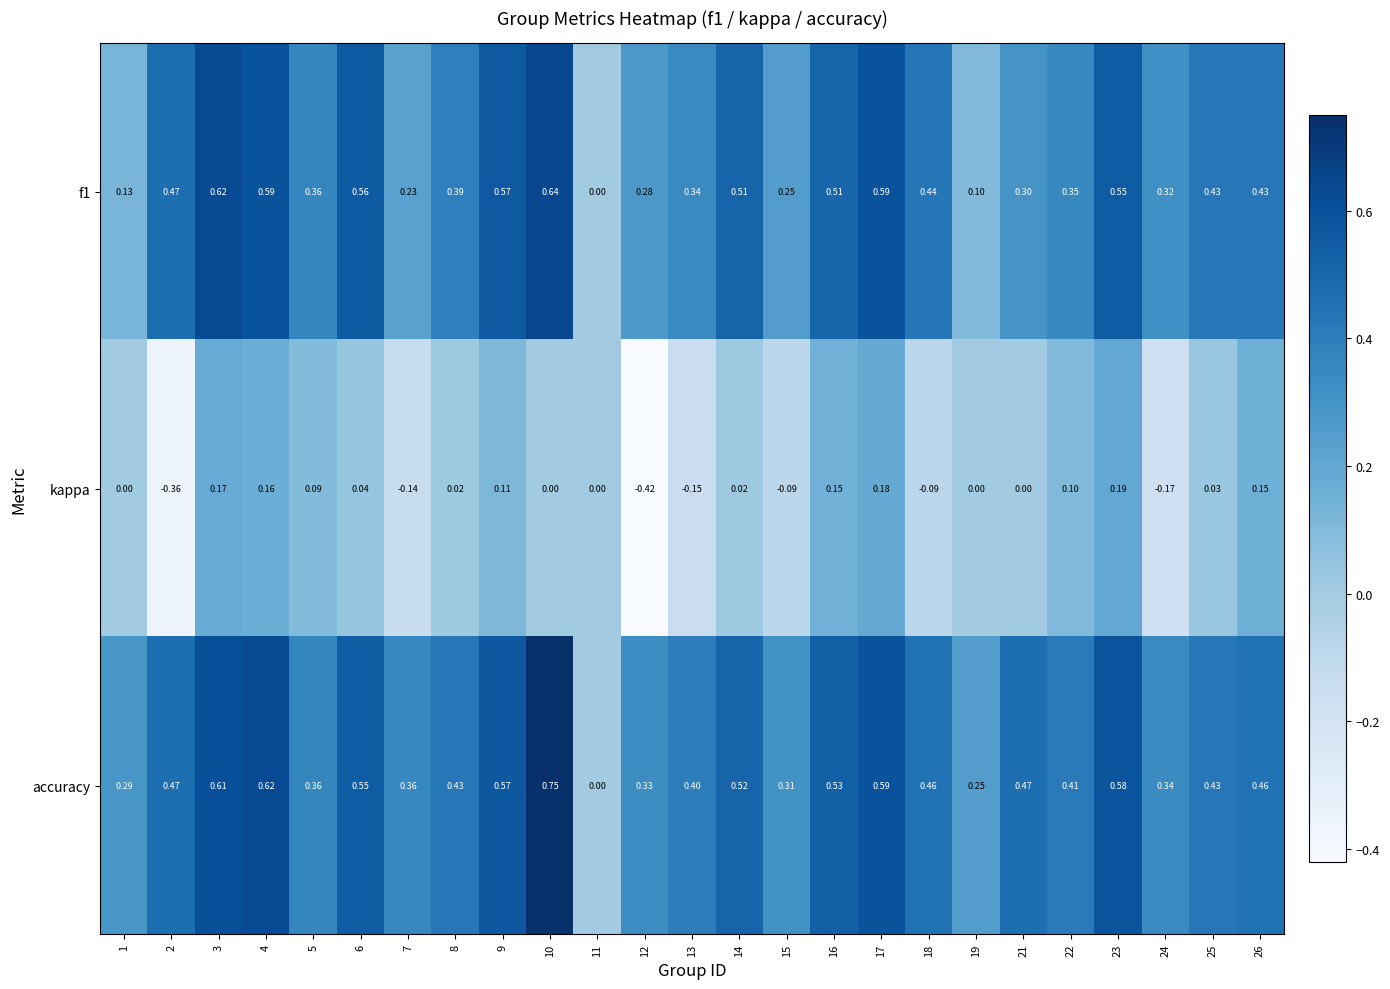

Which series has the widest spread of values?

accuracy